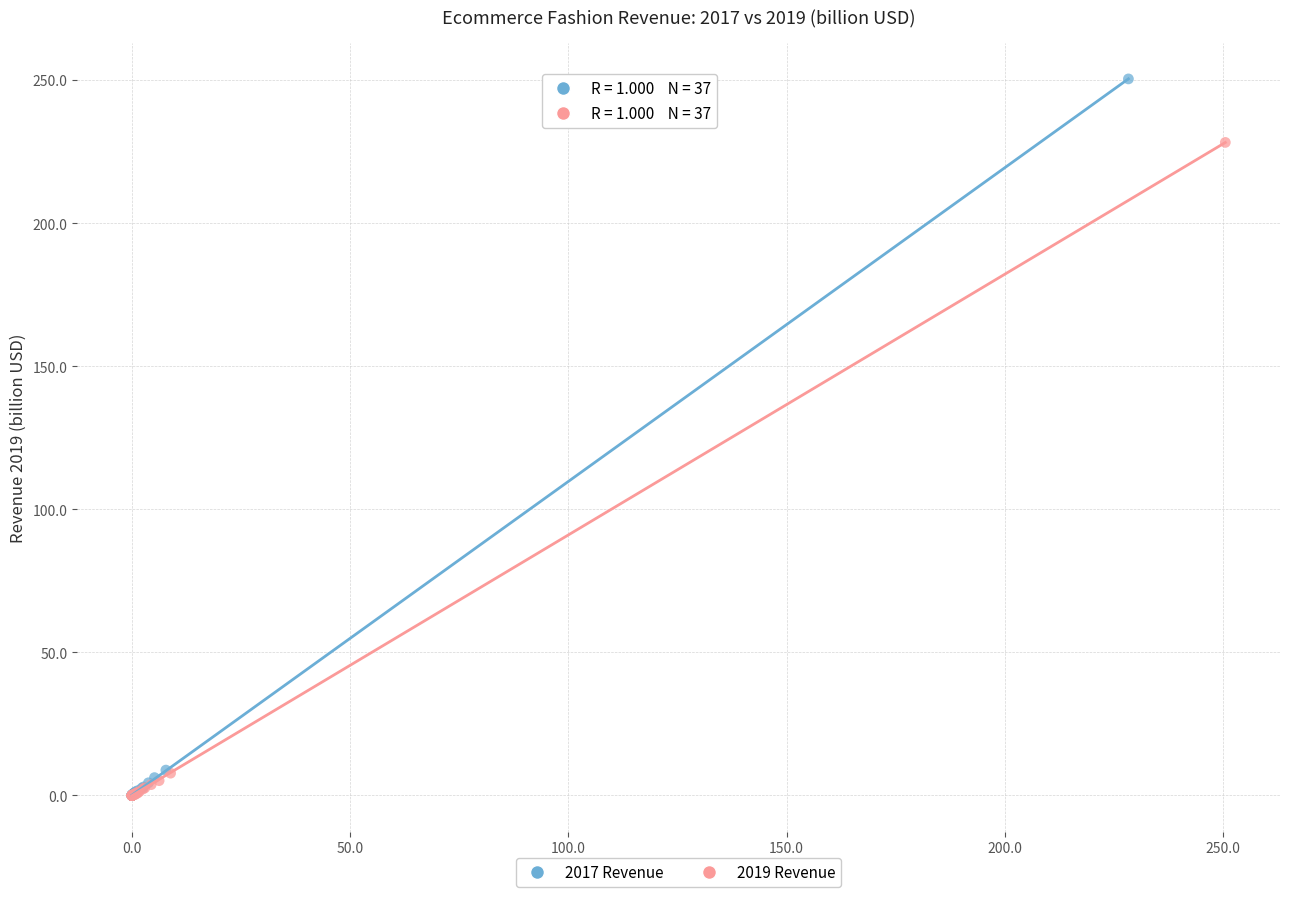

Which series reaches the maximum Y coordinate?

2017 Revenue